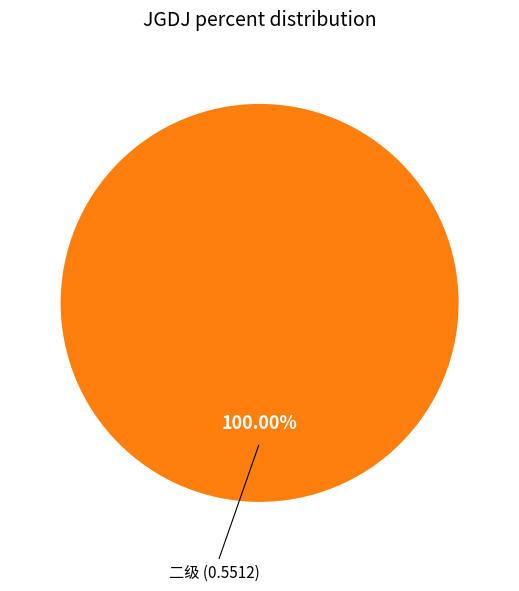

How many slices are in this pie chart?

1